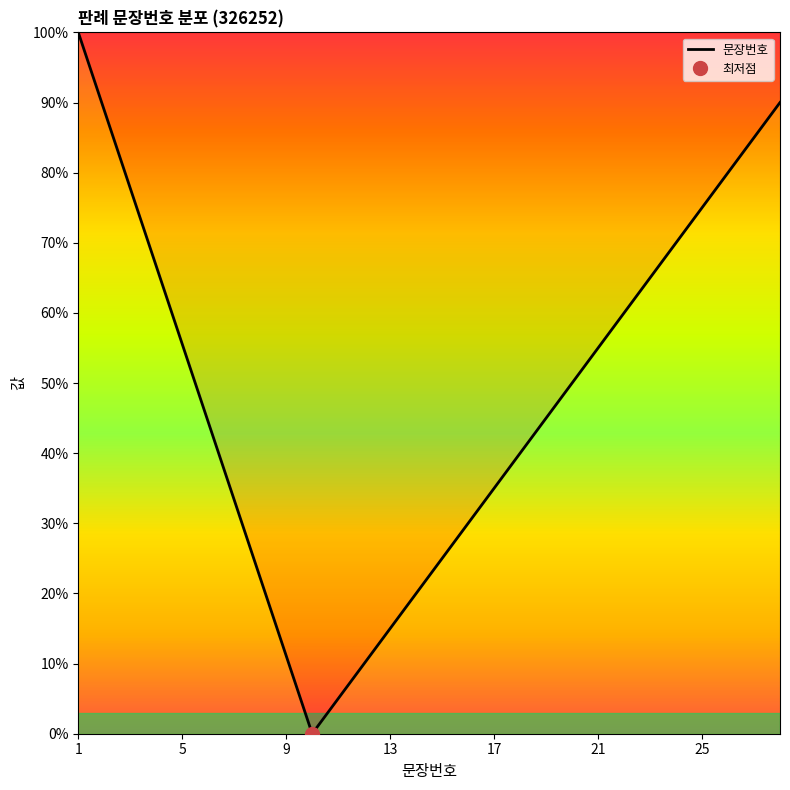

What is the highest value of the 문장번호 series?

100.0